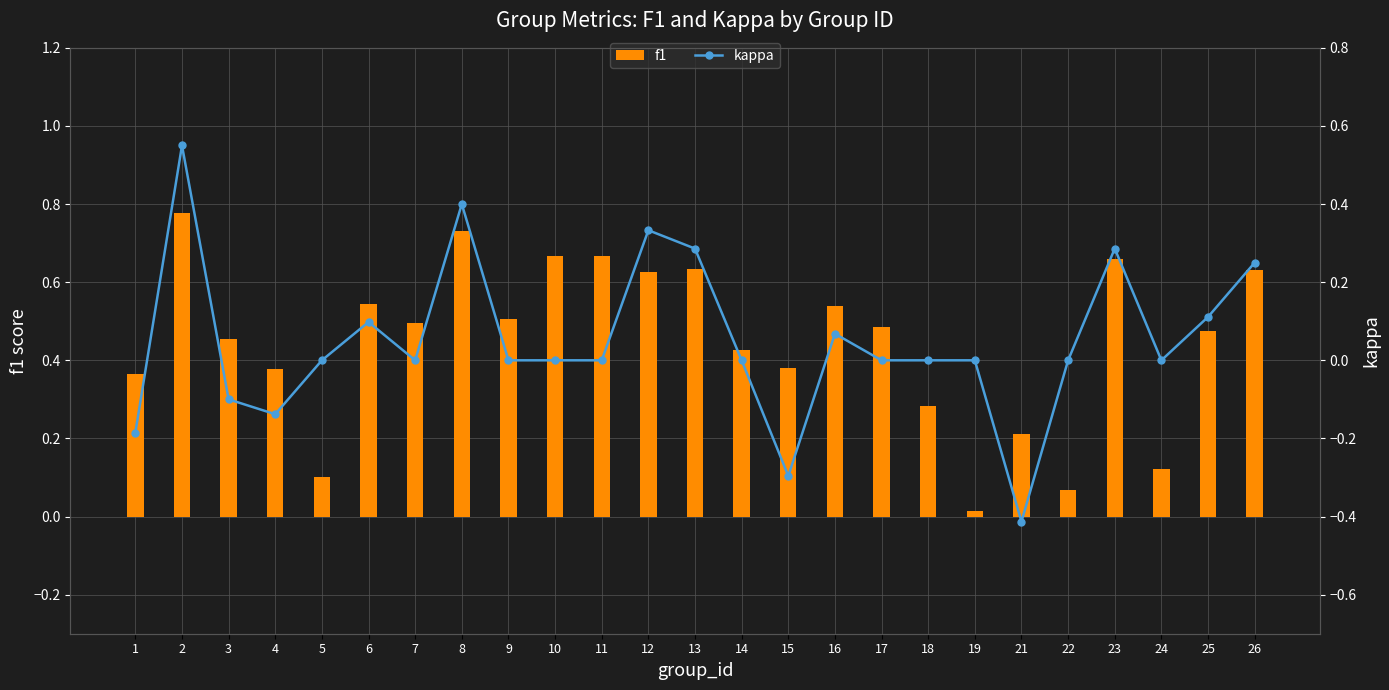

Between 1 and 7, which is larger?

7